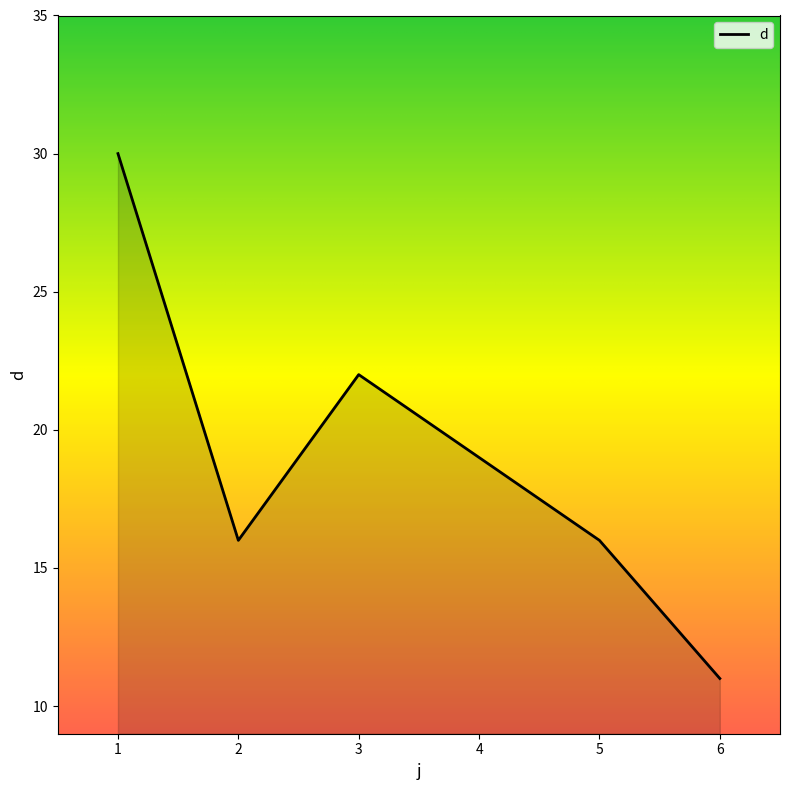

True or false: there are more than 2 points higher than both neighbors.

False